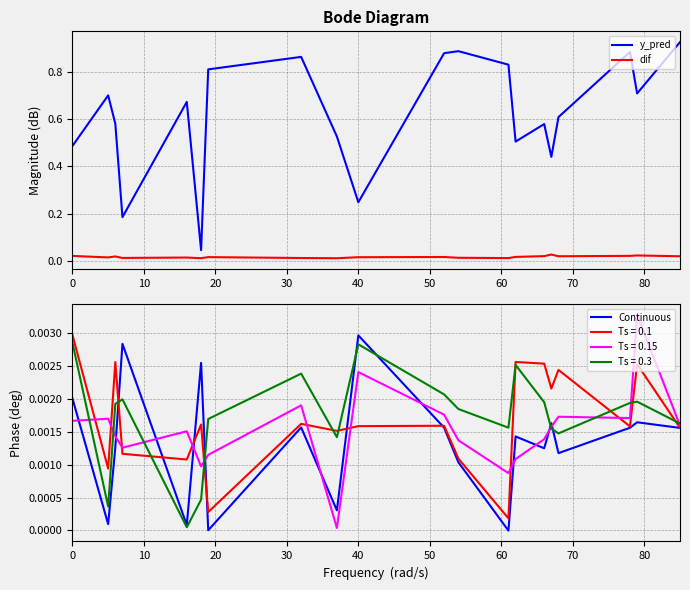

Which series has the largest total across all categories?

y_pred